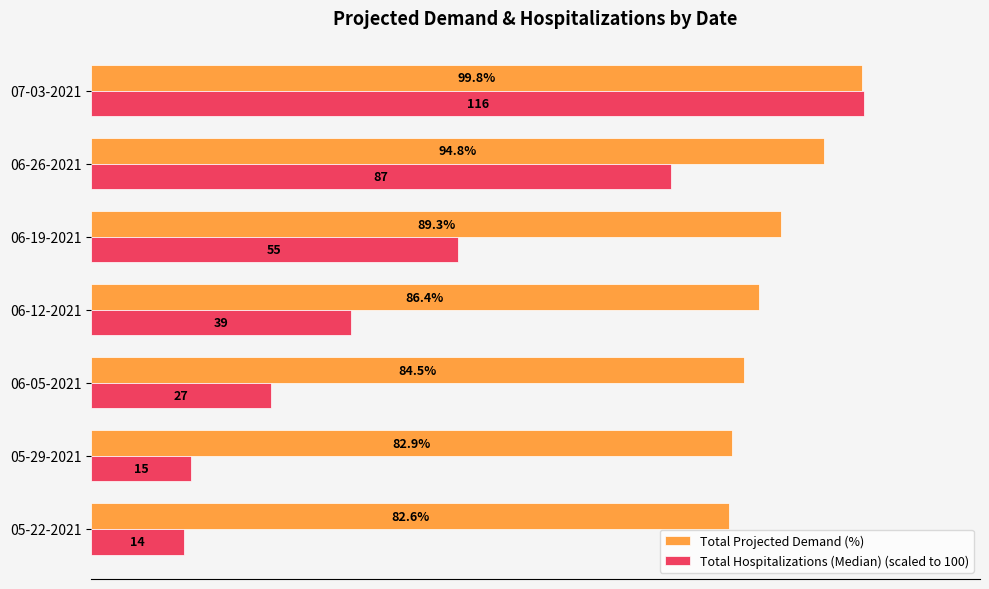

At which label is Total Hospitalizations (Median) (scaled to 100) closest to 56?

06-19-2021